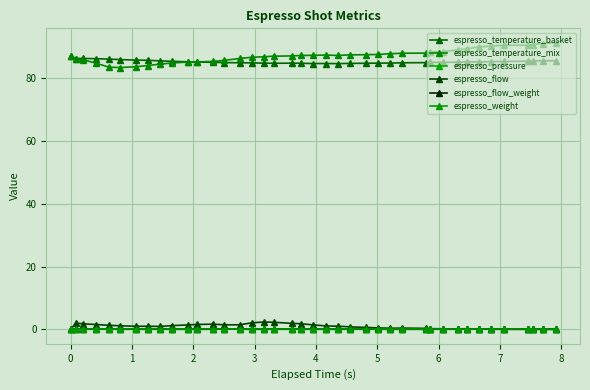

True or false: espresso_temperature_basket and espresso_flow intersect in this chart.

False